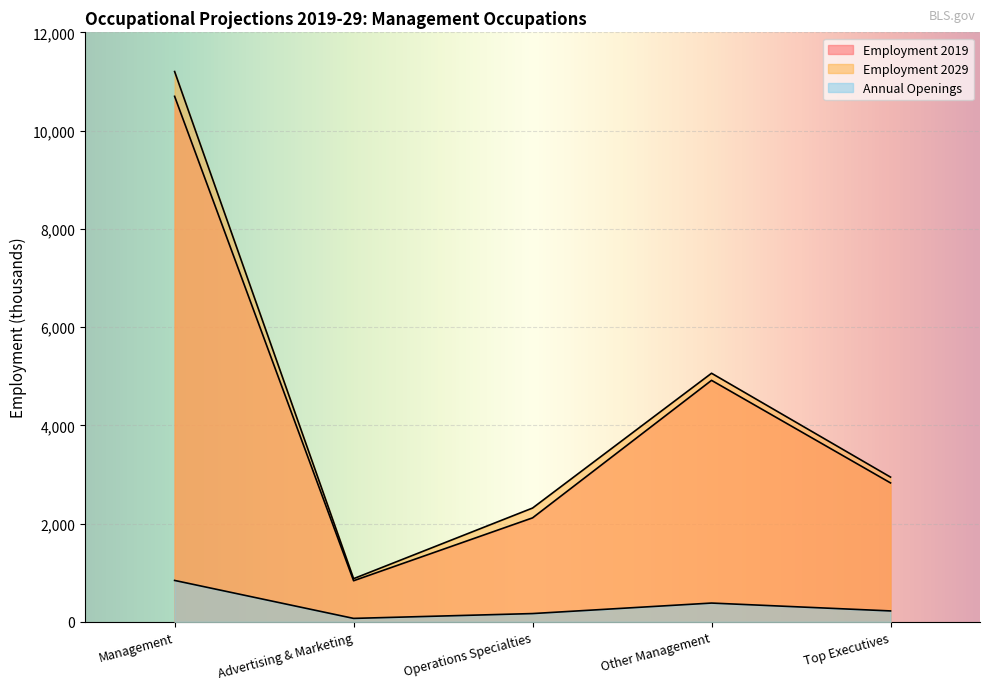

What are all the series names shown in the legend?

Employment 2019, Employment 2029, Annual Openings